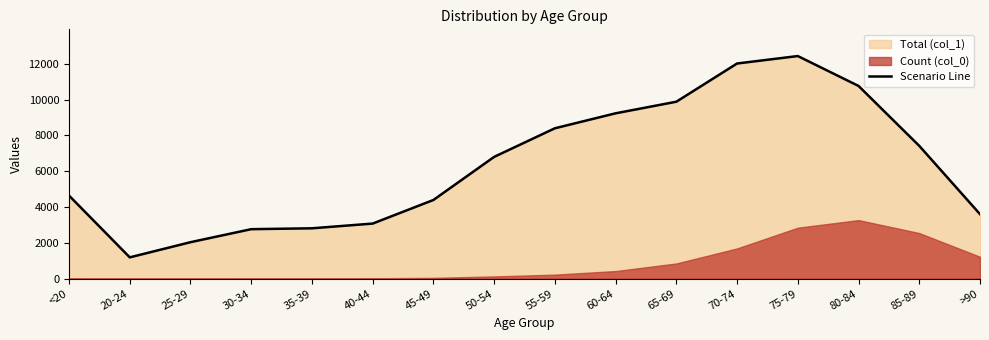

How many interior local valleys (lower than both neighbors) does the data have?

1